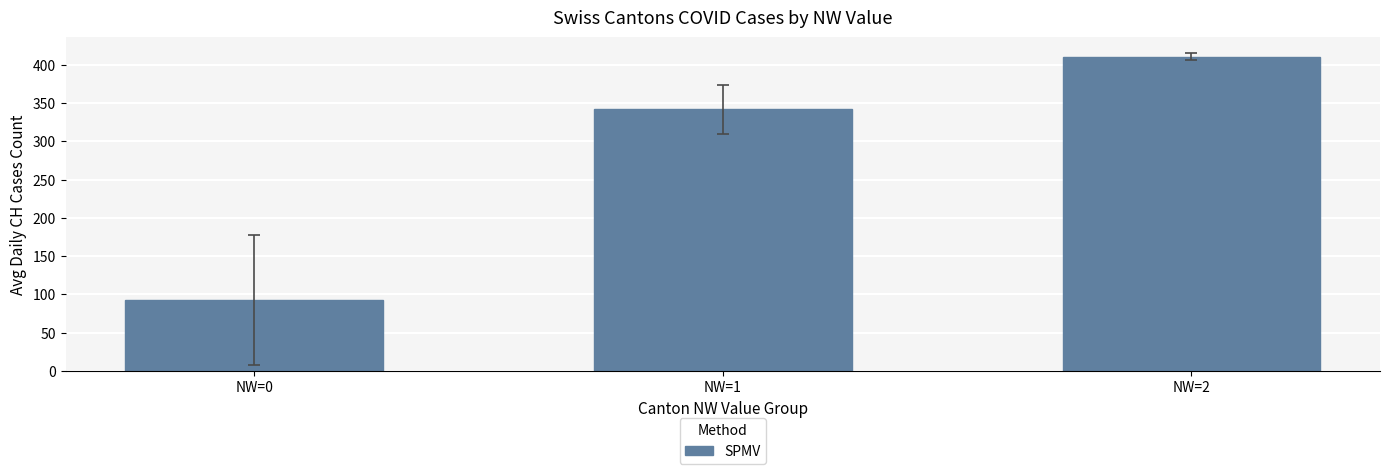

Reading right to left, extract all data points from this chart.

NW=2=410.3	NW=1=341.7	NW=0=92.2